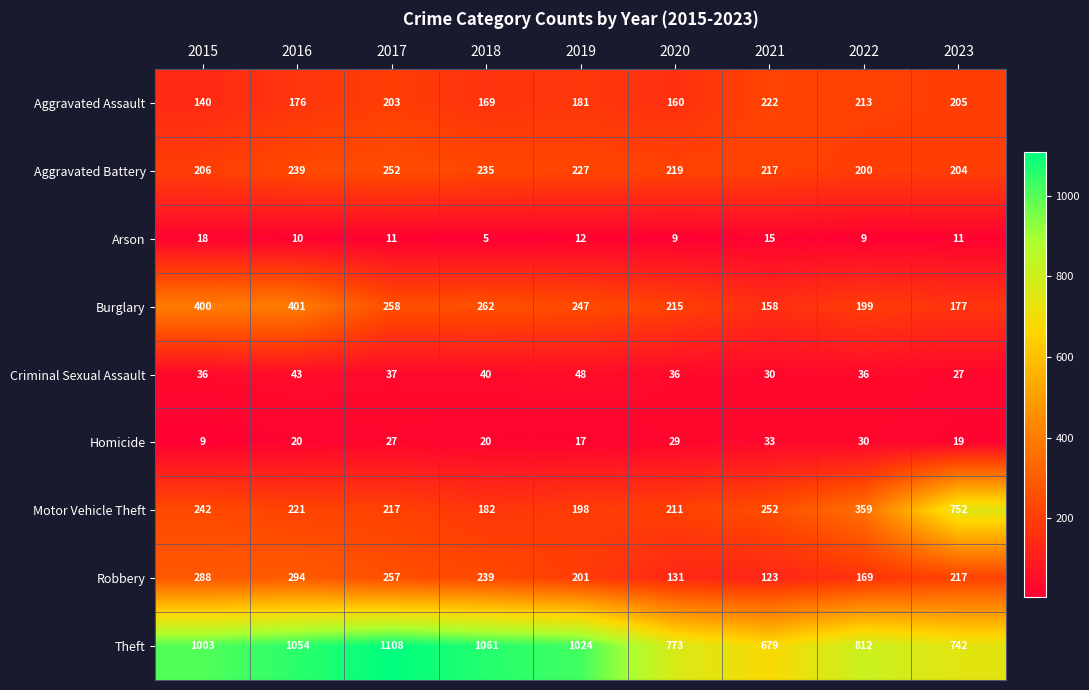

At which category does the chart reach its peak across all series?

2017